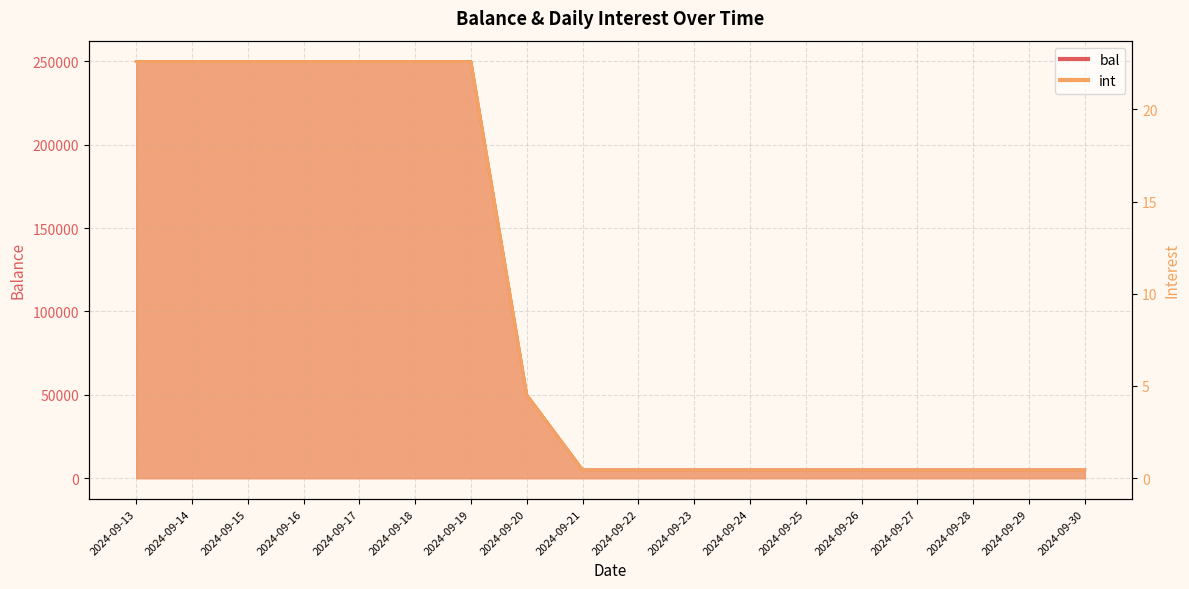

What is the average value of the bal series?

102777.8